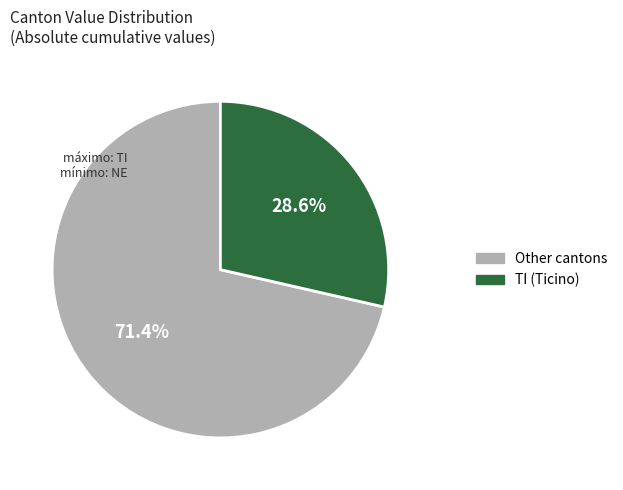

Is there a majority slice in this chart?

Yes